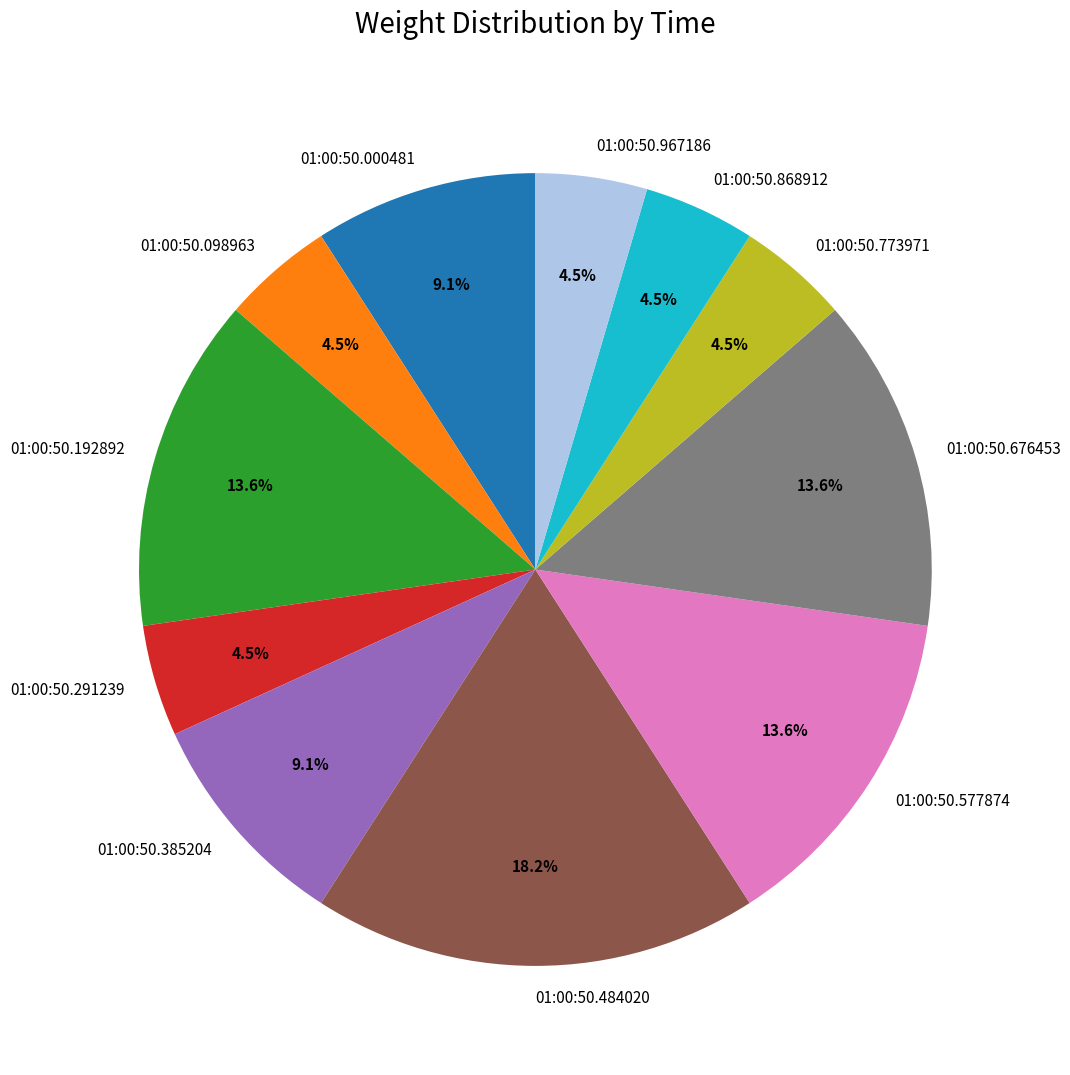

Which slice is the largest?

01:00:50.484020